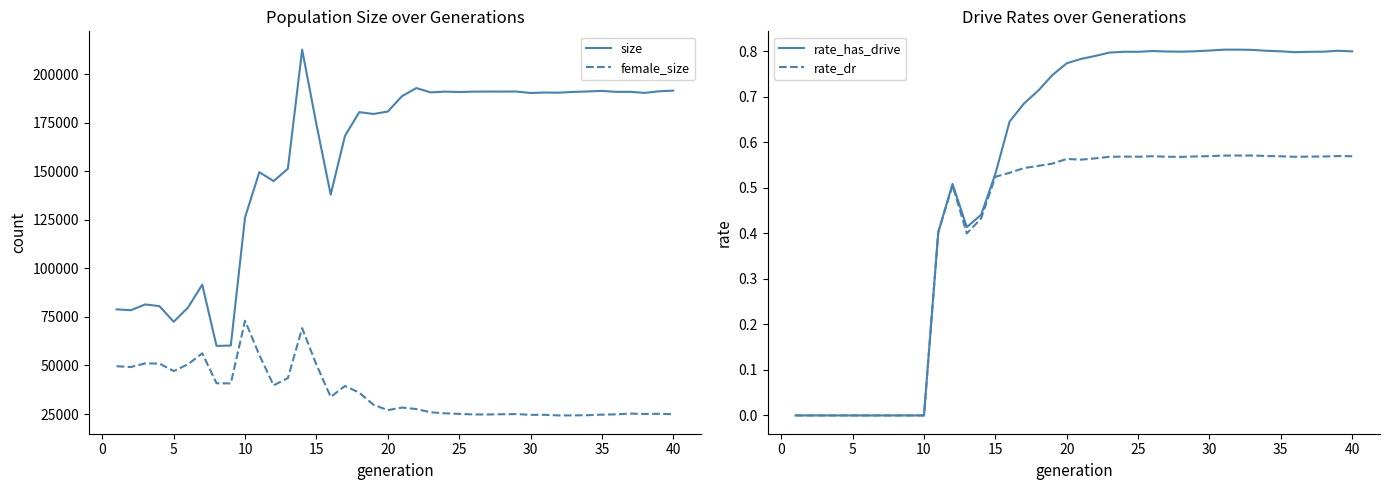

What is the maximum value for female_size?

73043